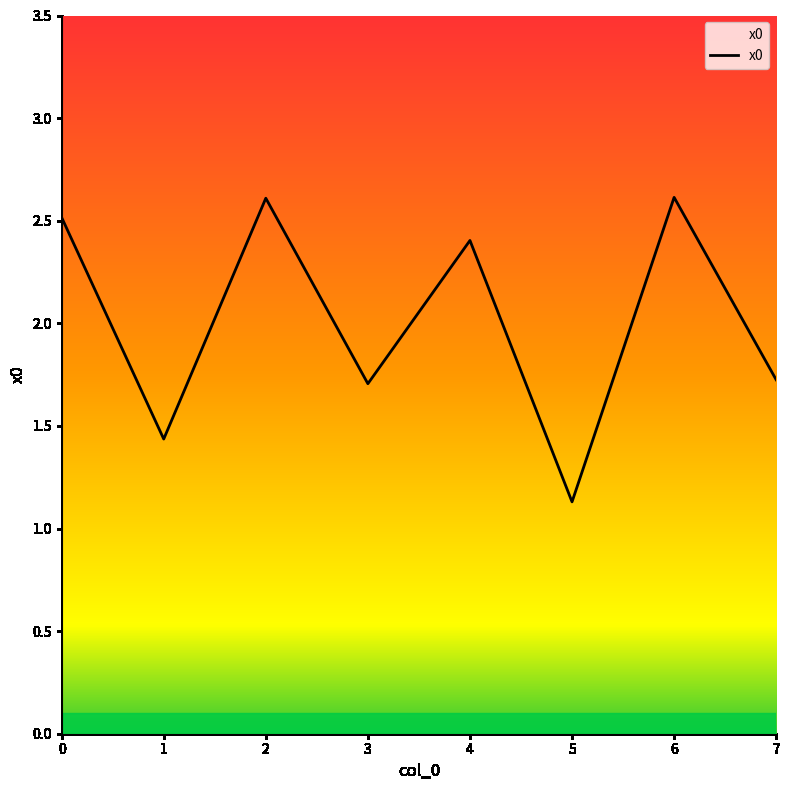

How many series are shown in this chart?

1